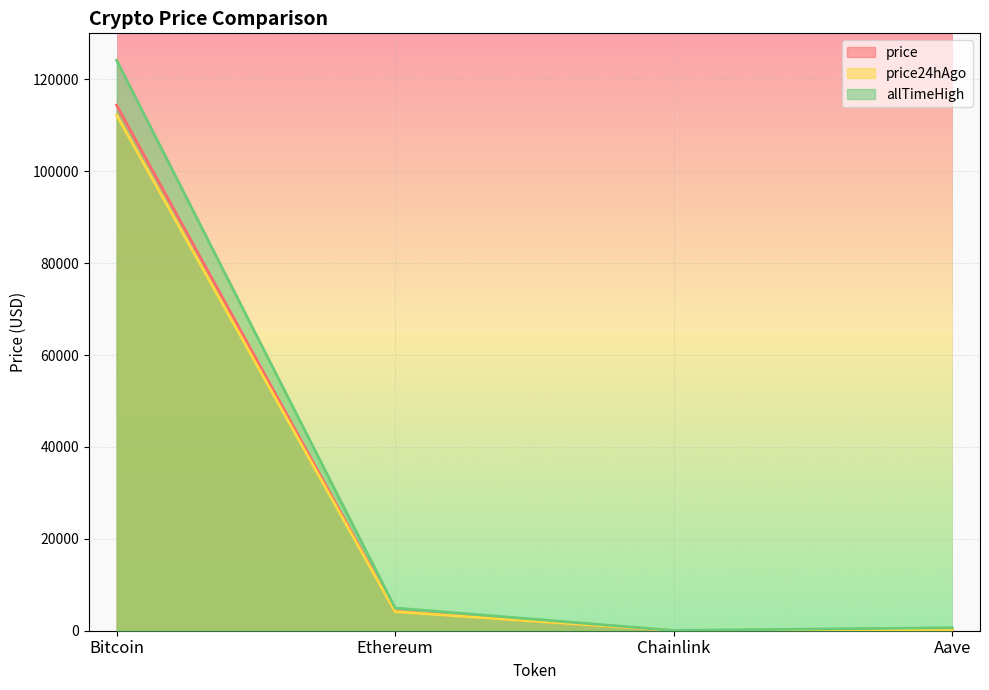

What is the average value of the price24hAgo series?

29163.1